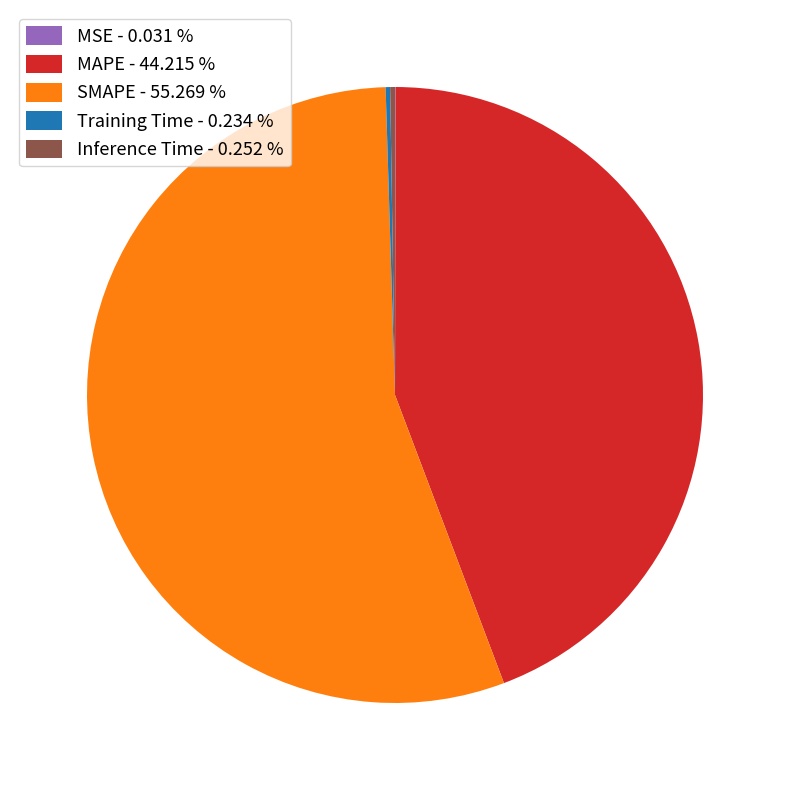

Is SMAPE - 55.269 % the majority of the pie?

Yes